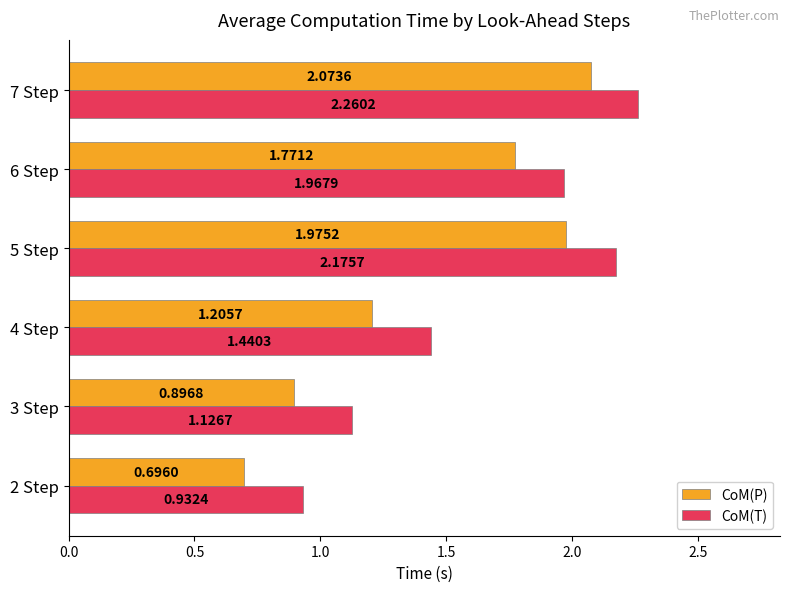

What is the average value of the CoM(T) series?

1.7